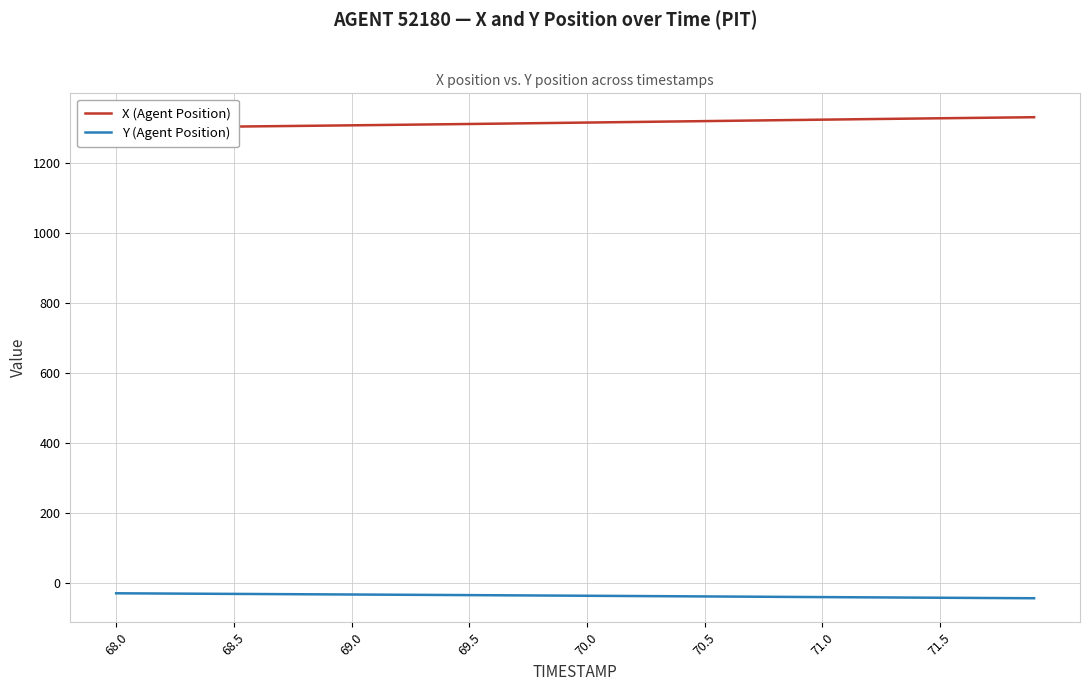

How many lines are shown in the chart?

2